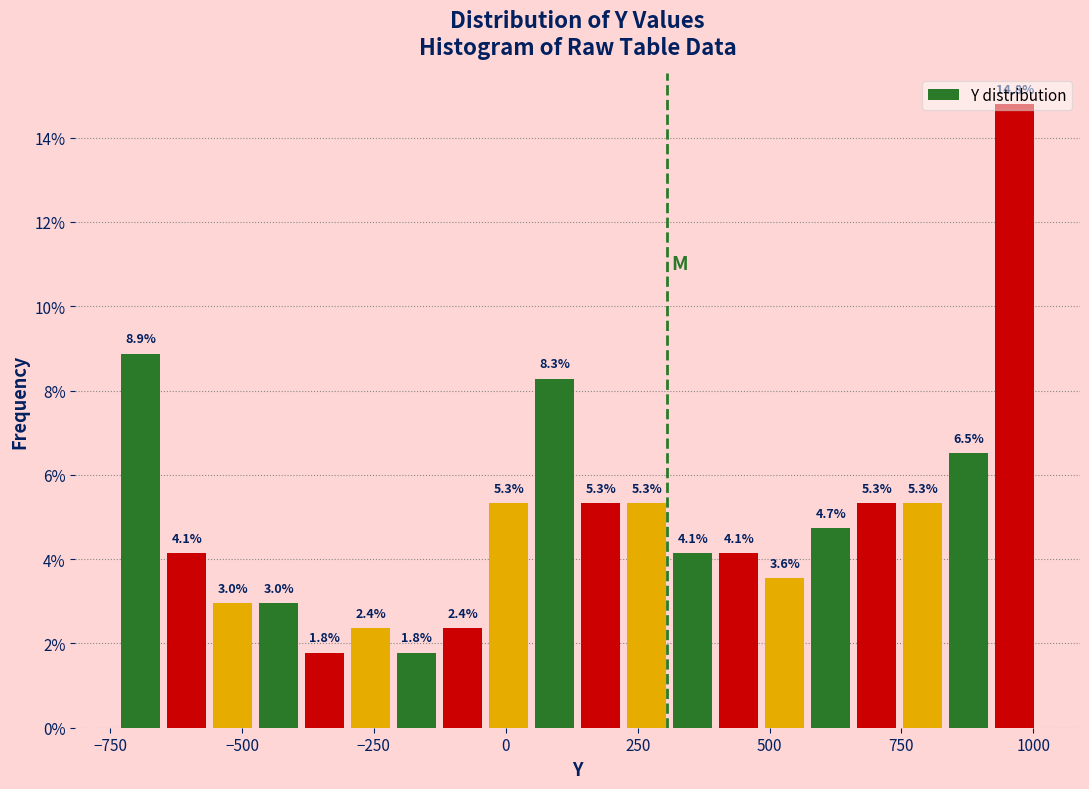

Read against the x-axis, roughly where is the centre of the tallest bar?

950